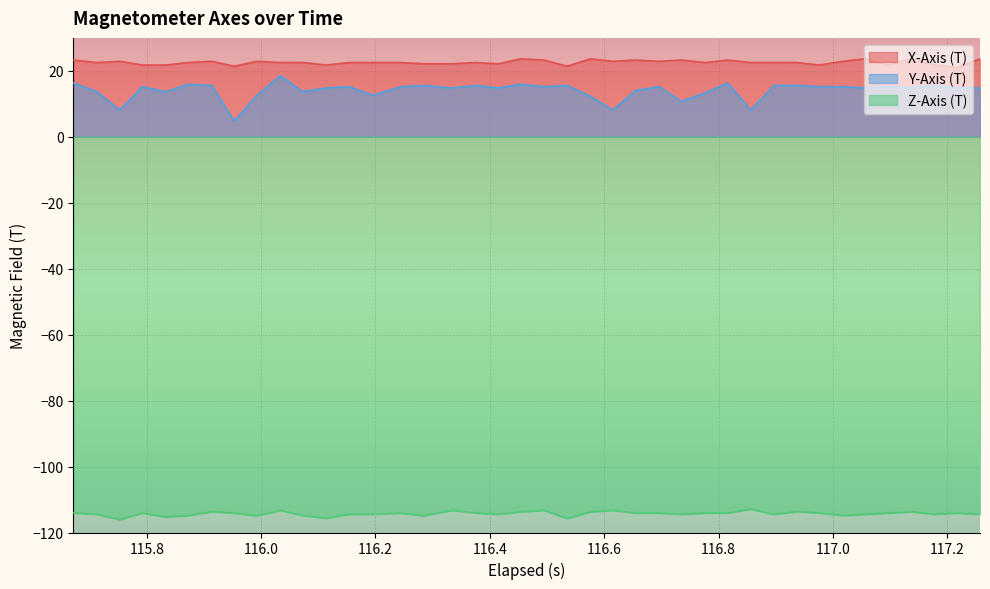

What is the smallest value displayed?

-116.1